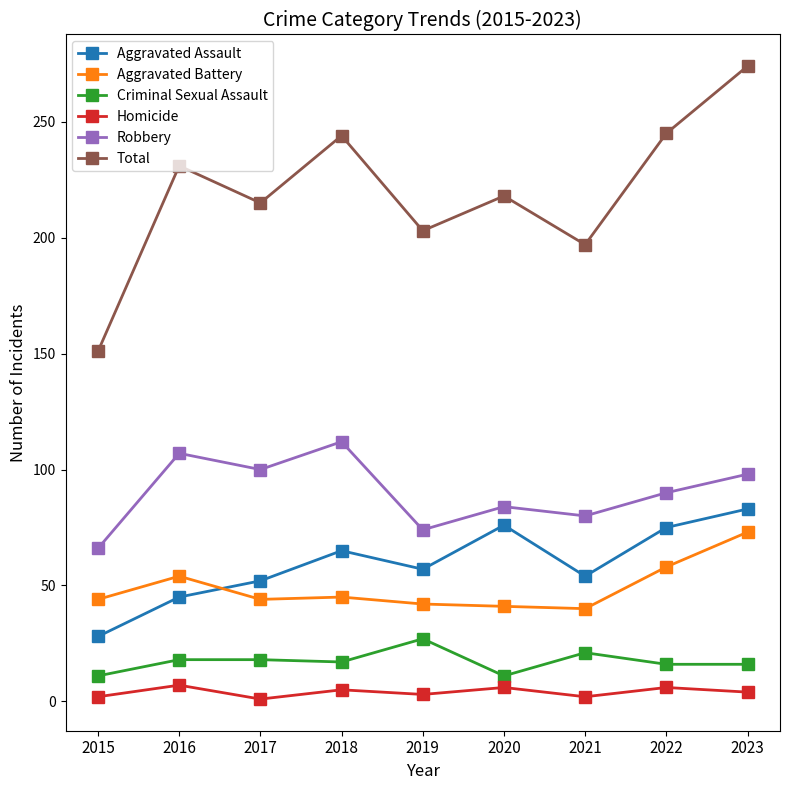

True or false: Total and Aggravated Battery cross at least once.

False